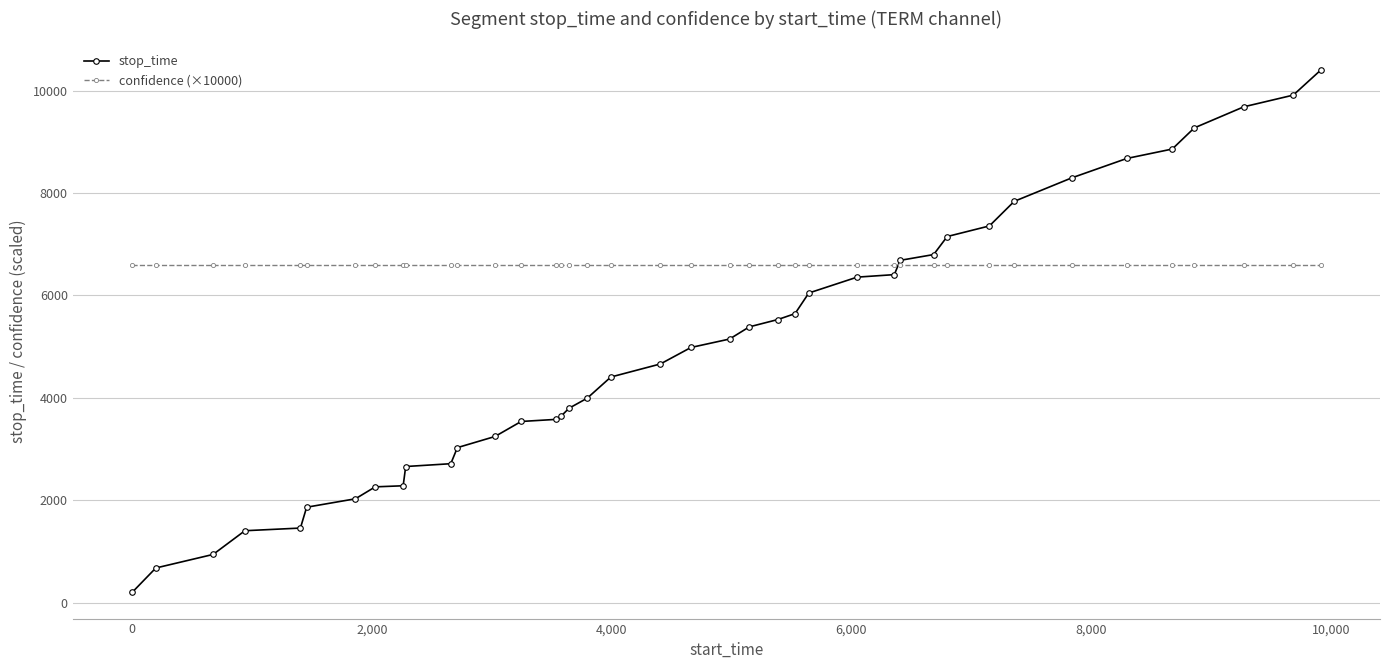

Which series has the widest spread of values?

stop_time